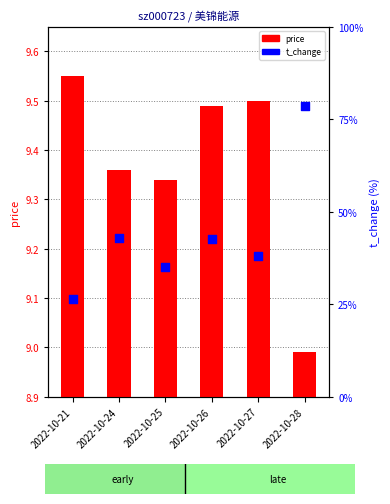

Between 2022-10-27 and 2022-10-26, which is larger?

2022-10-26